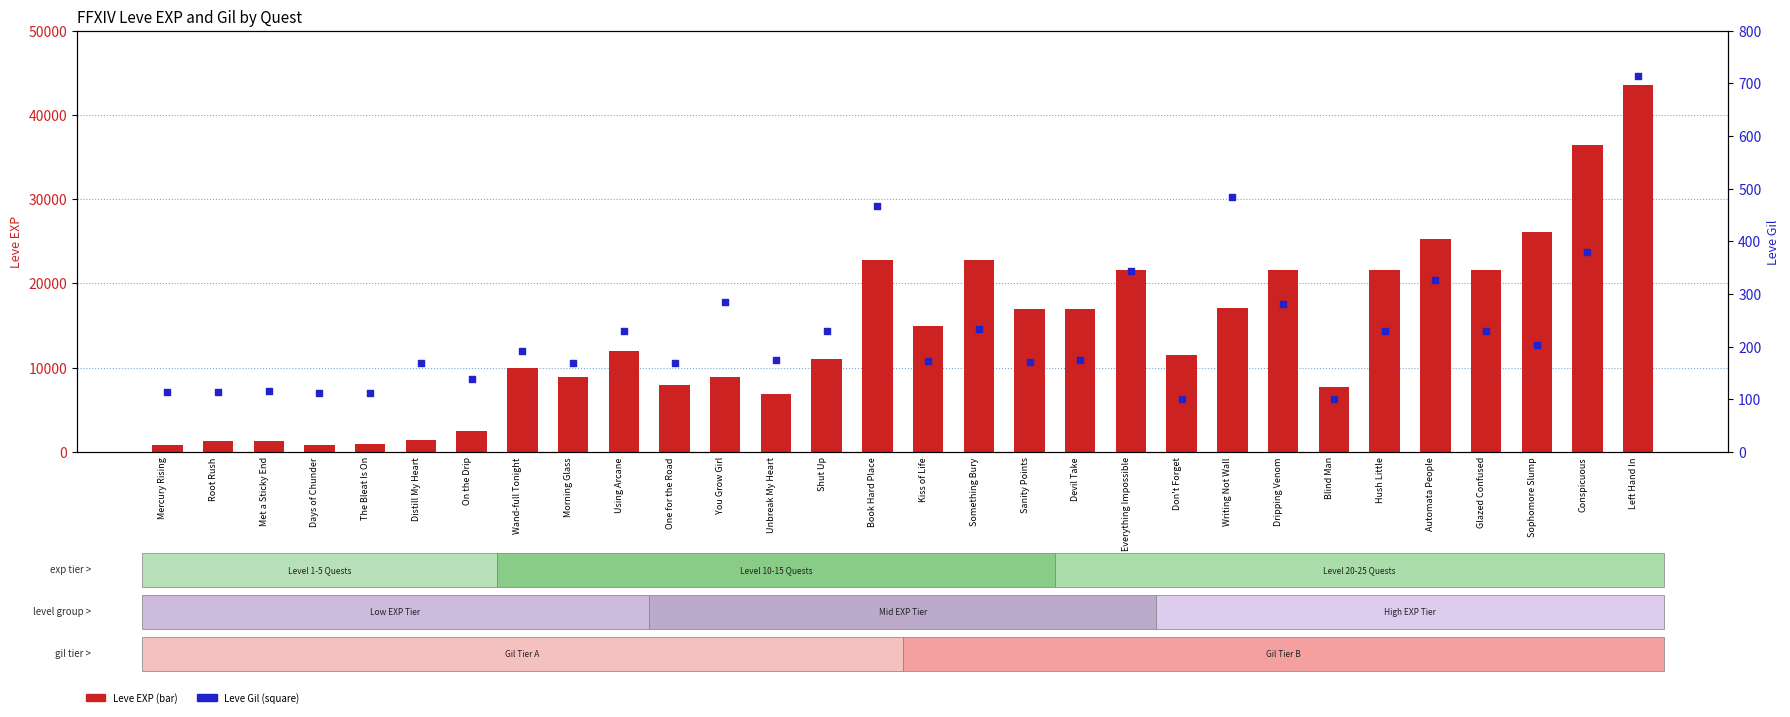

At how many categories does at least one series exceed 10160?

17